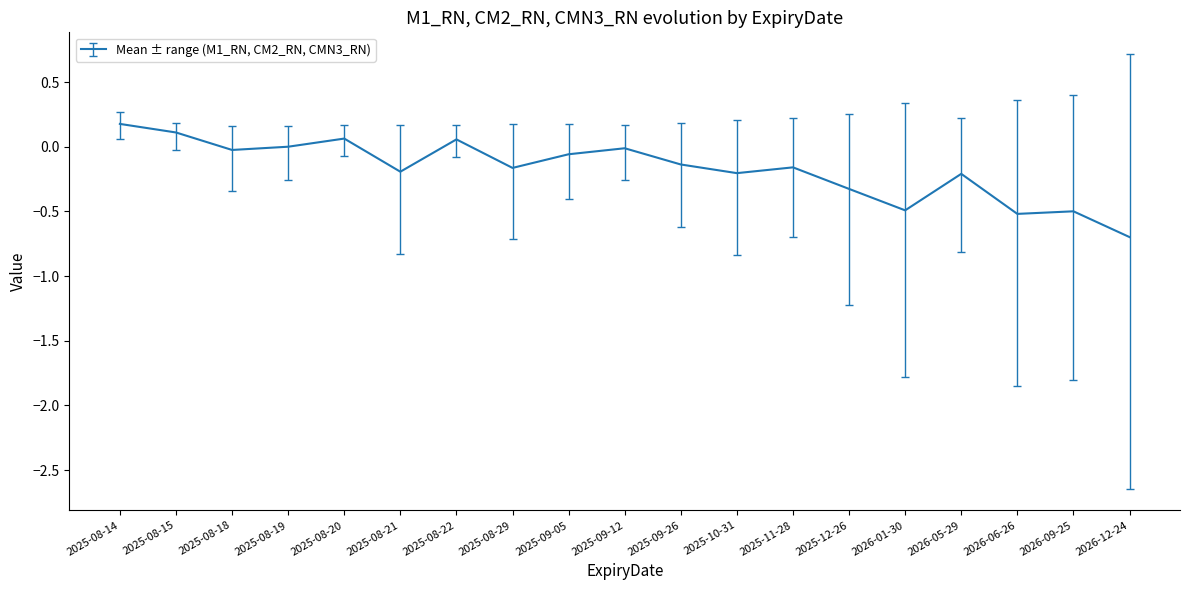

What is the smallest value displayed?

-0.7